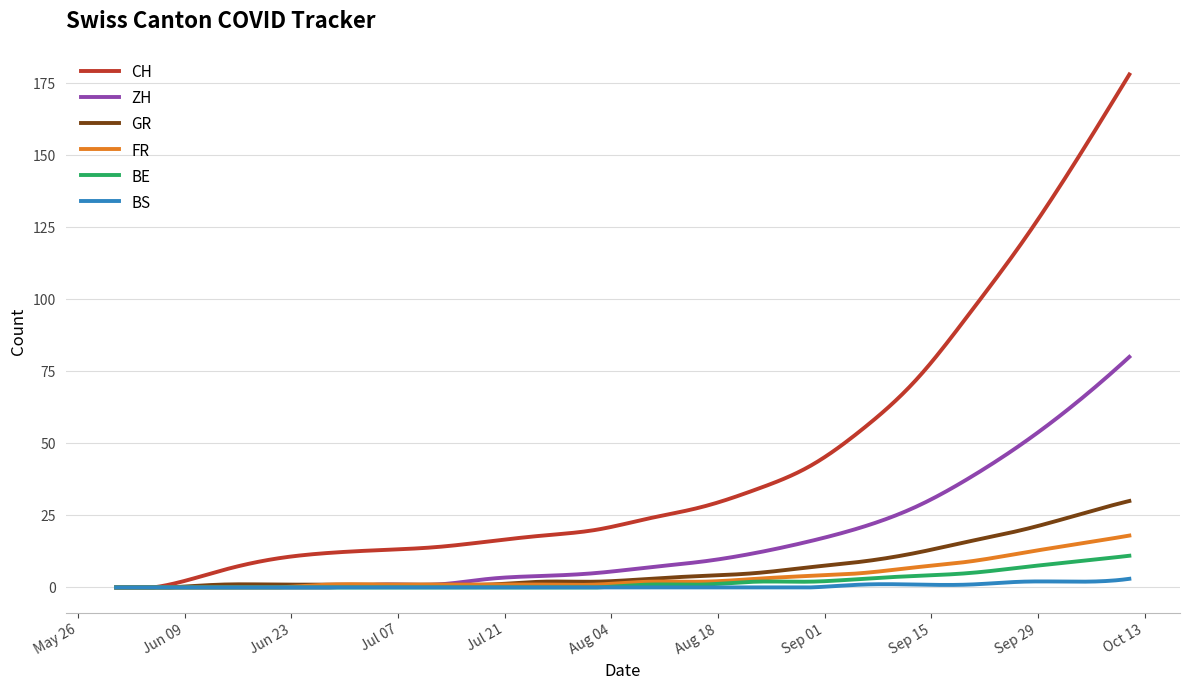

Which series has the largest total across all categories?

CH